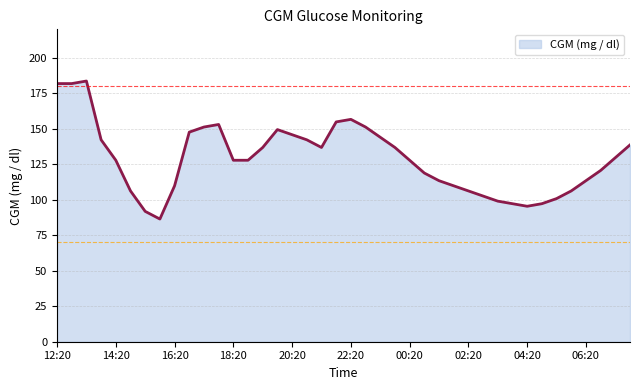

How many interior local peaks (higher than both neighbors) does the data have?

4